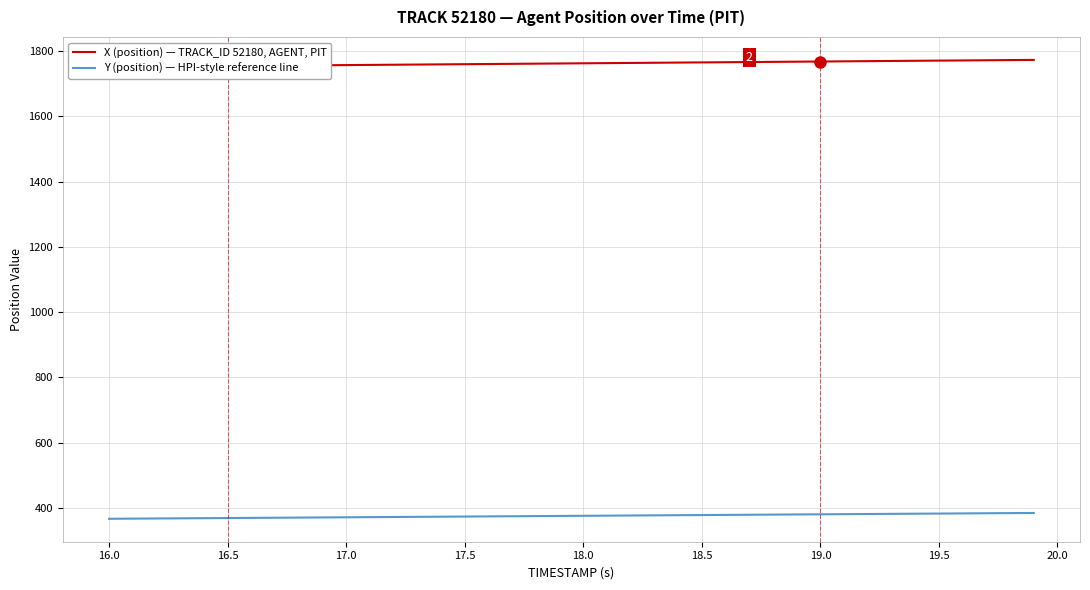

What is the highest value of the Y (position) — HPI-style reference line series?

384.9